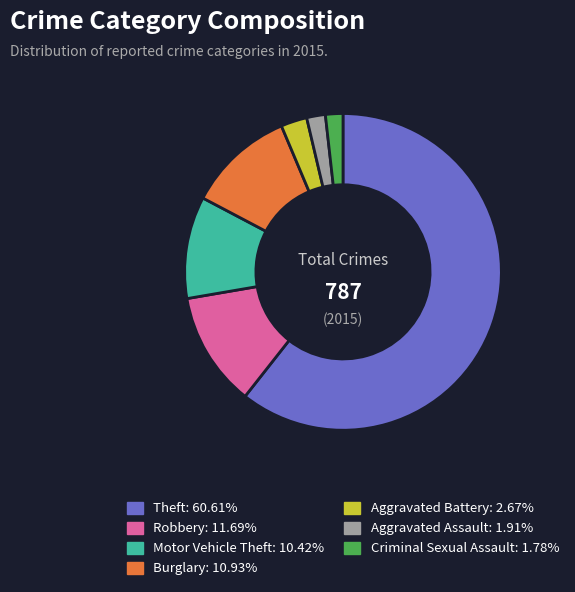

Is there any slice that represents more than half of the pie?

Yes